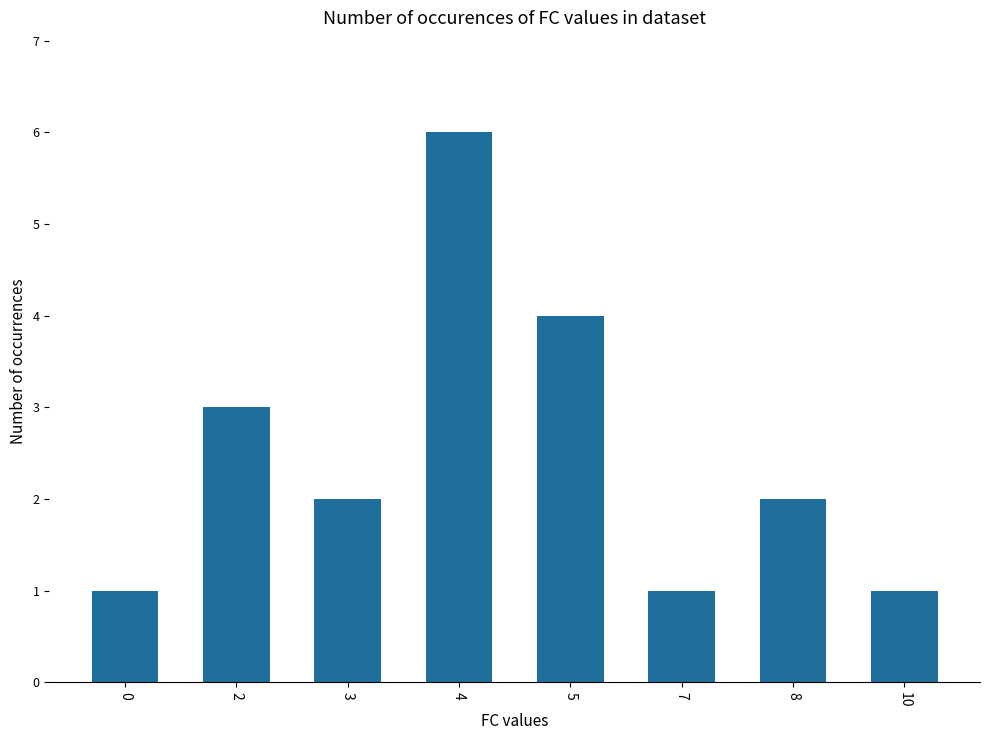

What is the value of the 7th bar from the left?

2